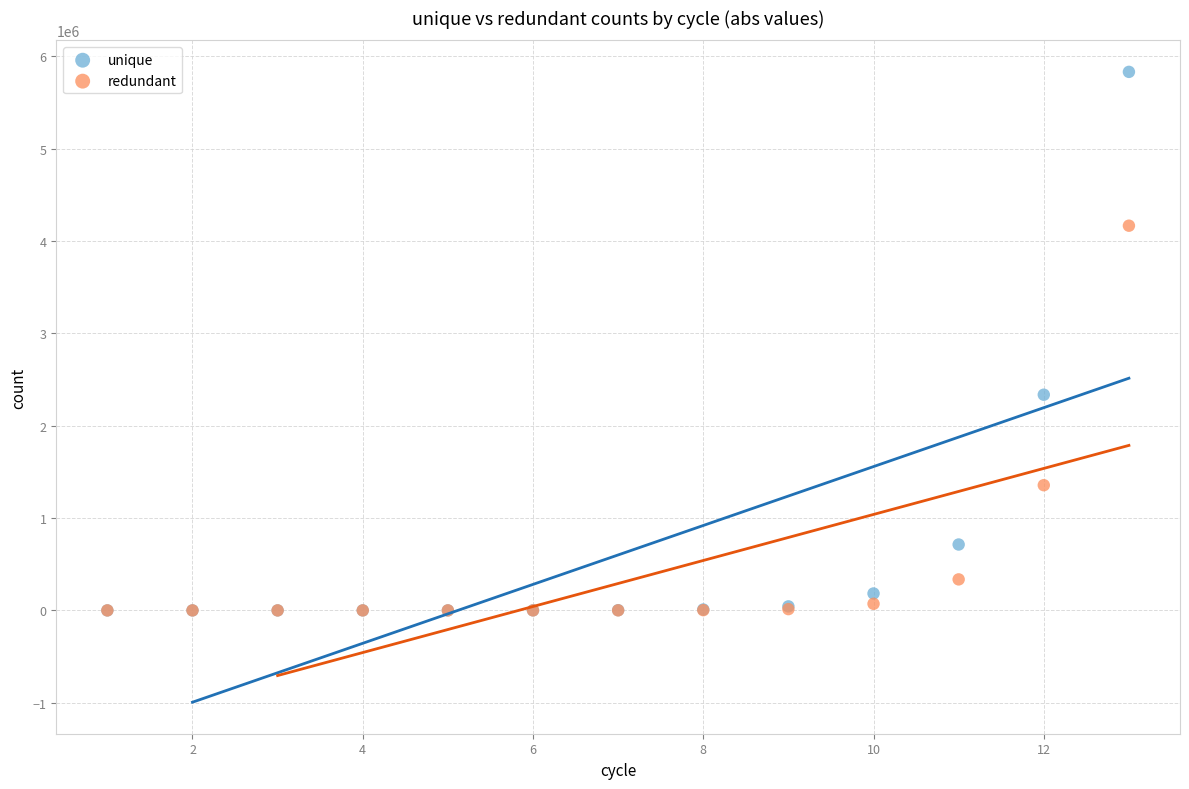

In the redundant series, what Y value is closest to 2082770?

1355798